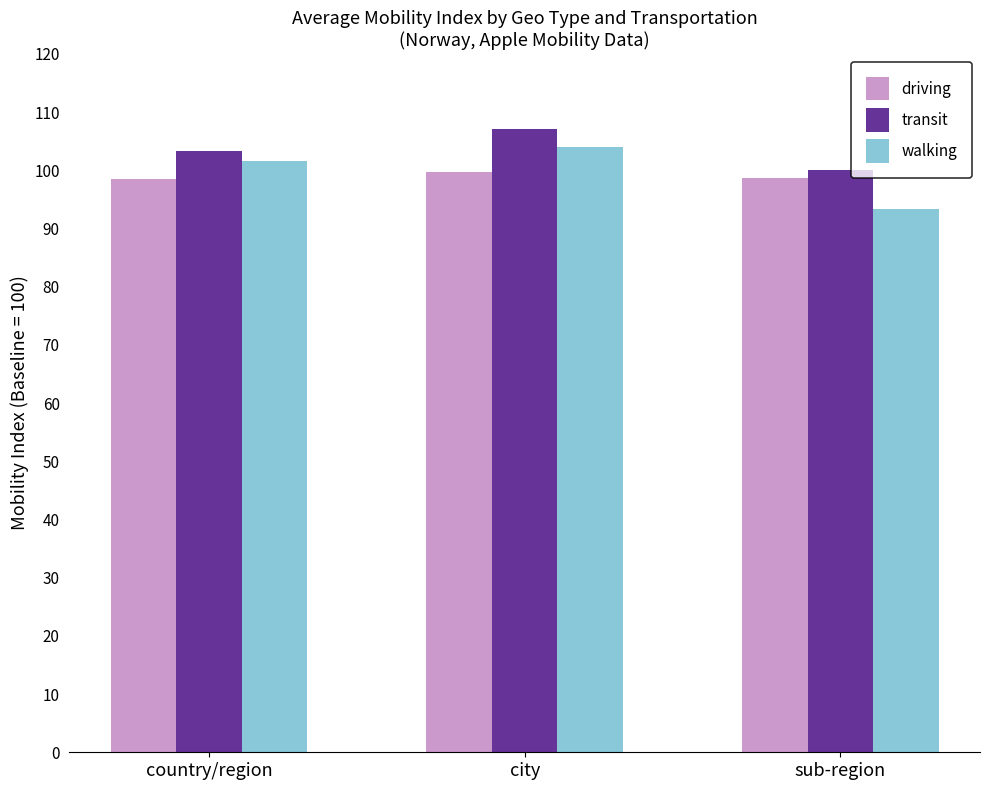

Is it true that walking equals 93.3 at sub-region?

True